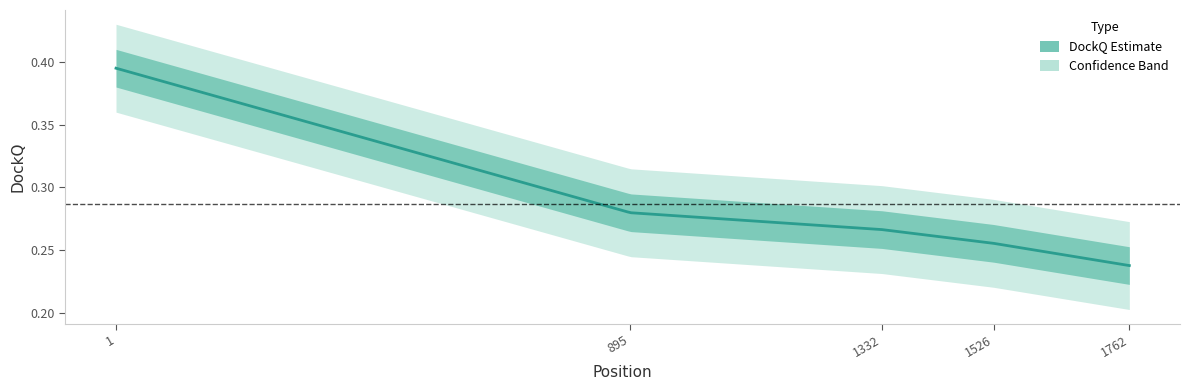

Reading right to left, what are all the values shown in this chart?

0.2	0.3	0.3	0.3	0.4